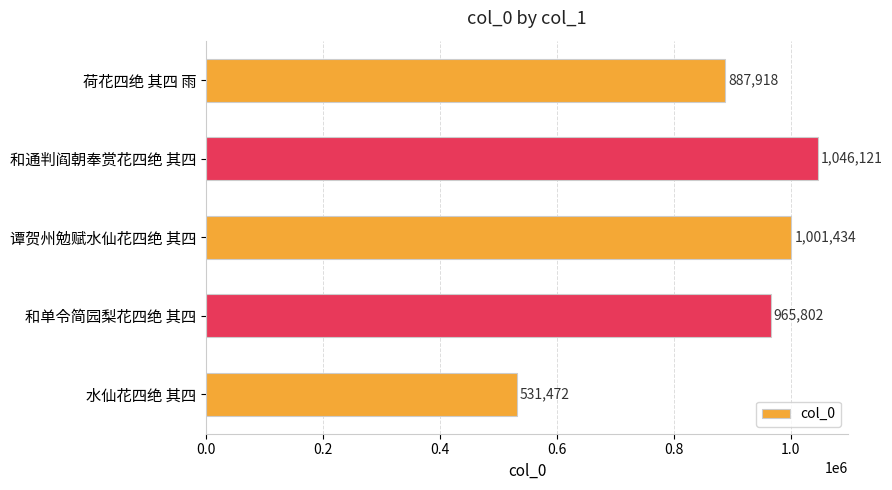

List the labels in order of value, largest first.

和通判阎朝奉赏花四绝 其四, 谭贺州勉赋水仙花四绝 其四, 和单令简园梨花四绝 其四, 荷花四绝 其四 雨, 水仙花四绝 其四